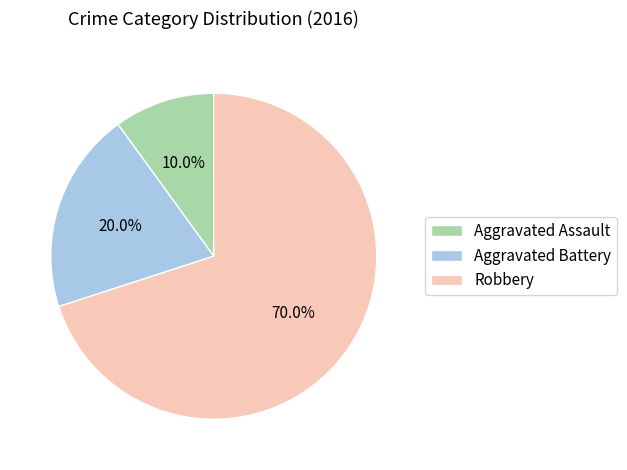

Combined, do Aggravated Battery and Aggravated Assault account for over 50%?

No